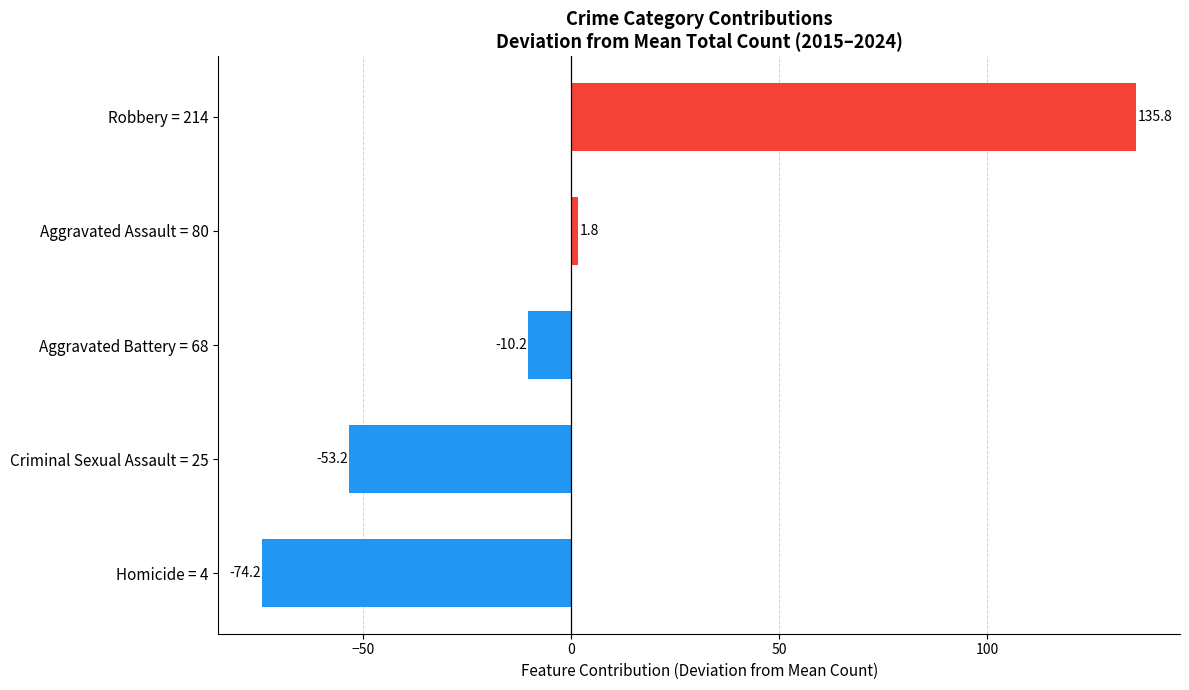

What is the change in value from Aggravated Assault = 80 to Robbery = 214?

+134.0